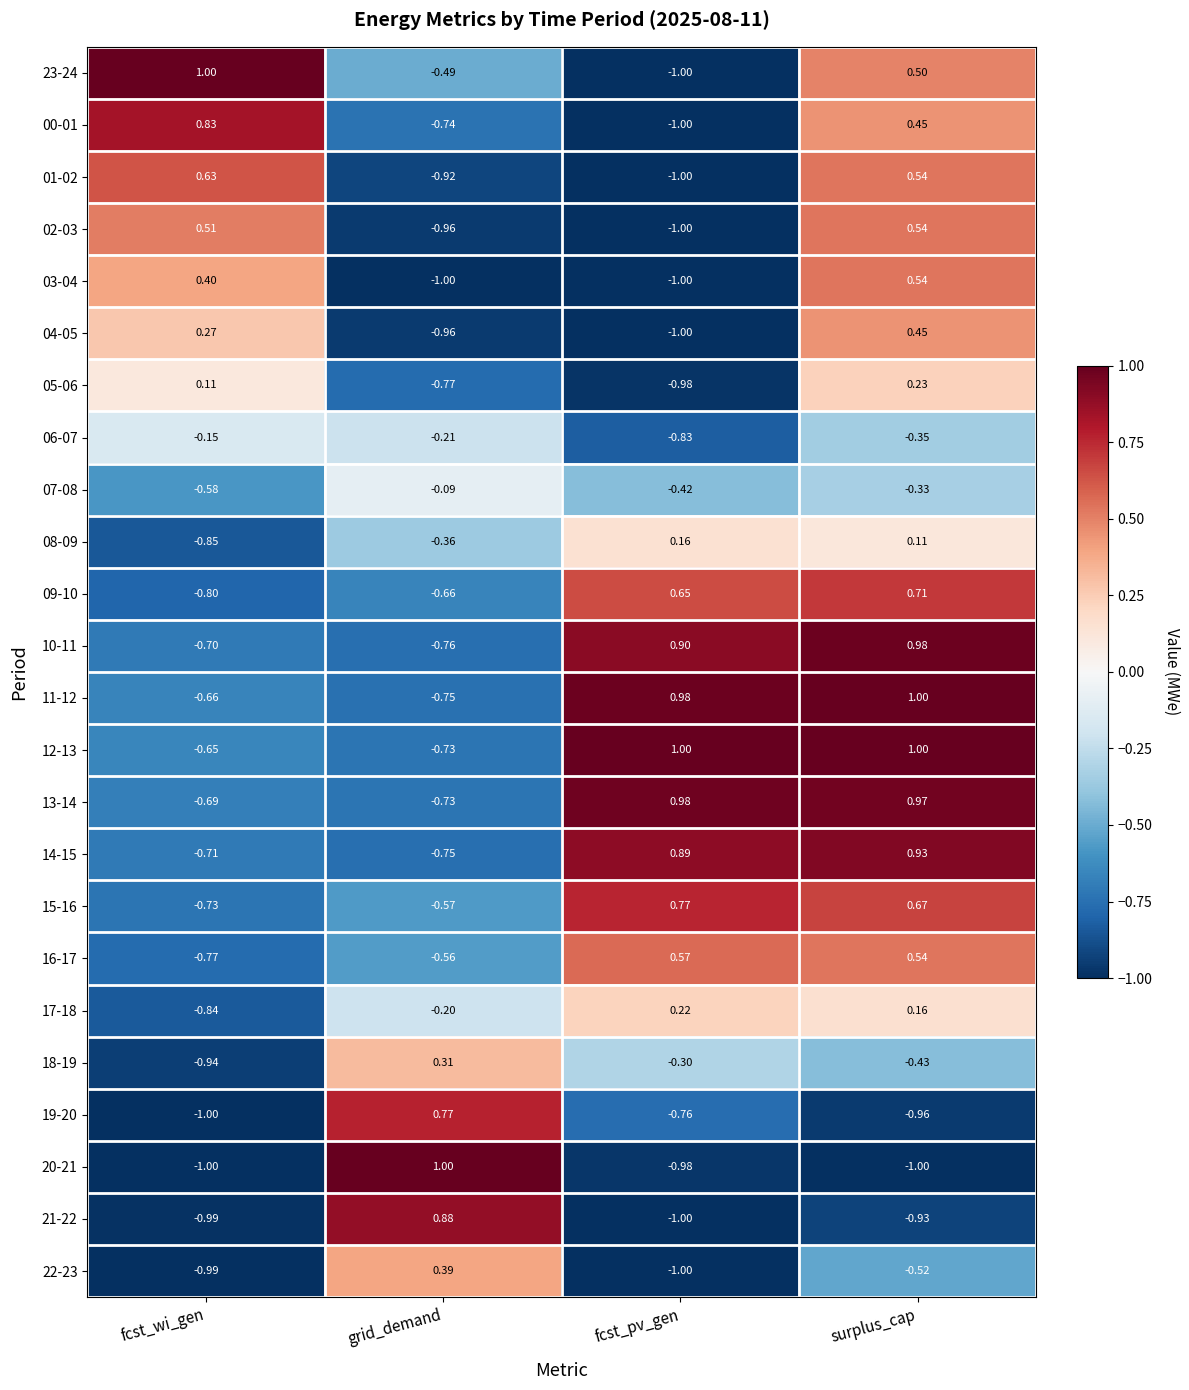

At which label does 09-10 reach its peak?

surplus_cap